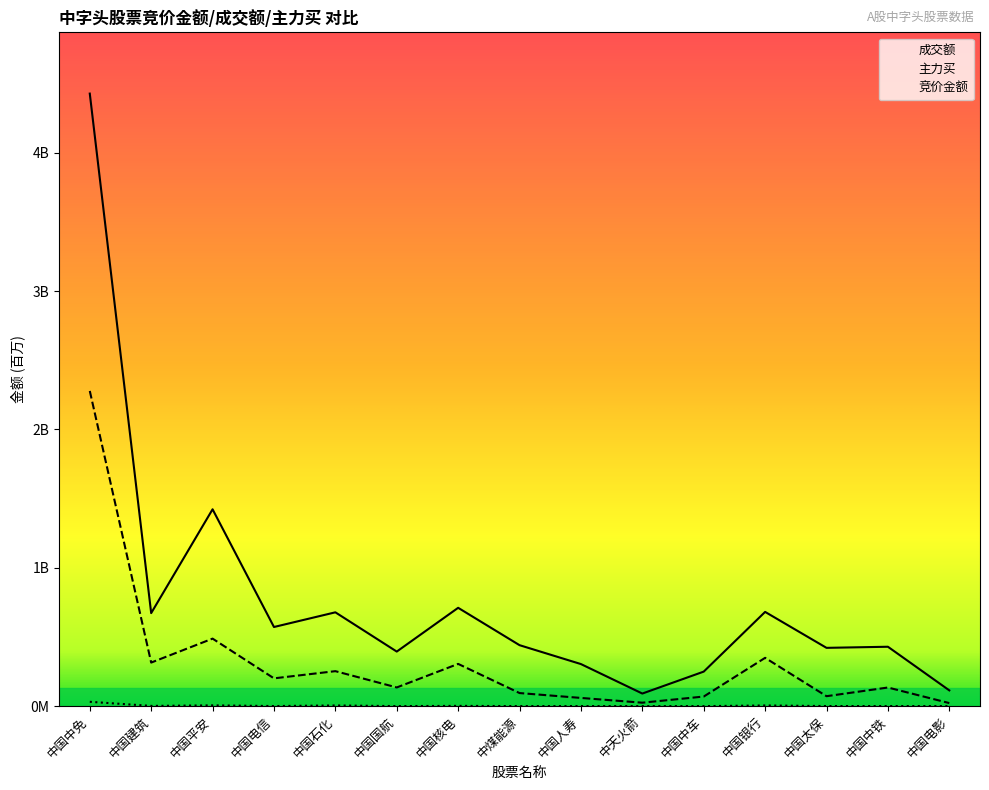

What is the label of the 1st point from the left?

中国中免